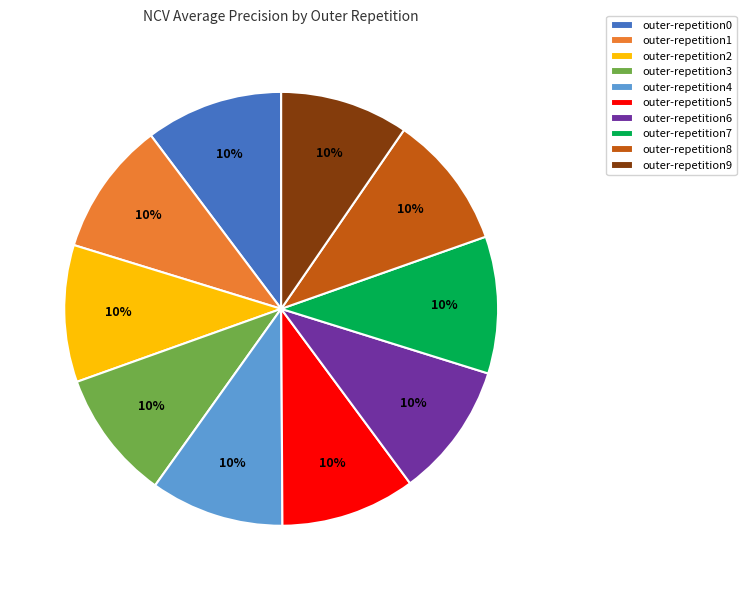

To the nearest percent, what is the combined percentage of outer-repetition1 and outer-repetition7?

20%